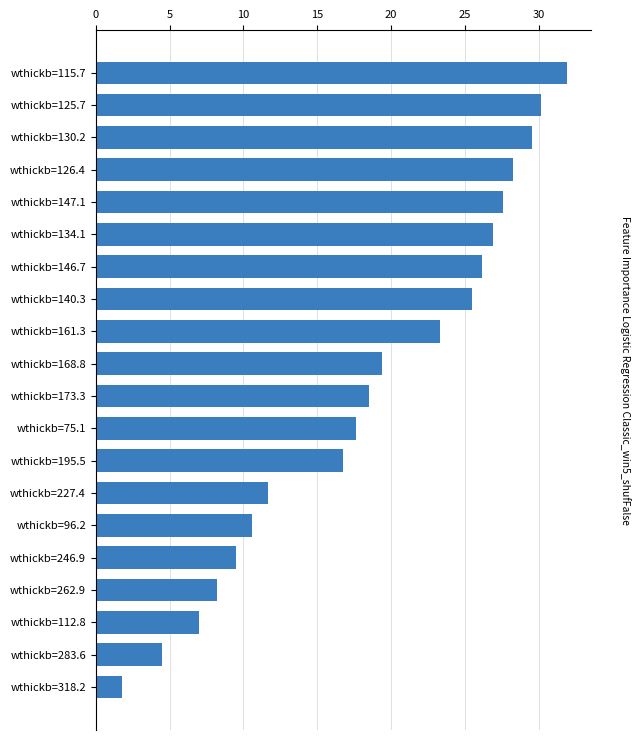

What is the minimum value shown in the chart?

1.8